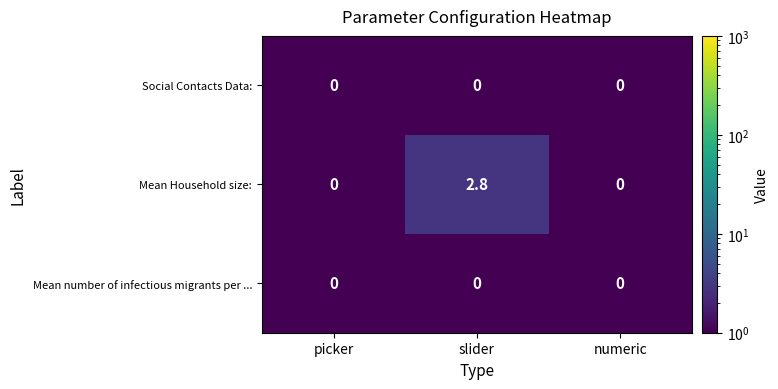

True or false: Mean Household size: has a value of 0.0 at picker.

True